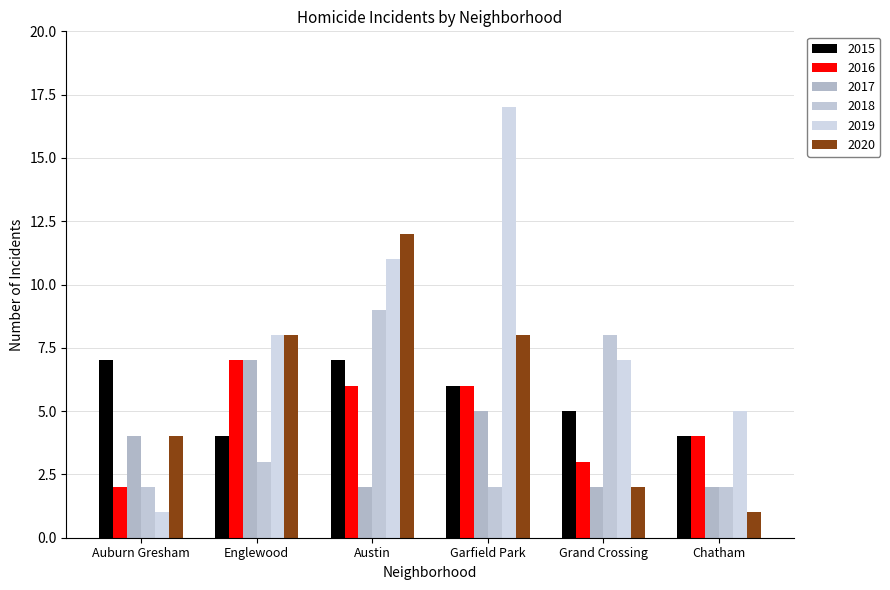

What is the total value across all series at Chatham?

18